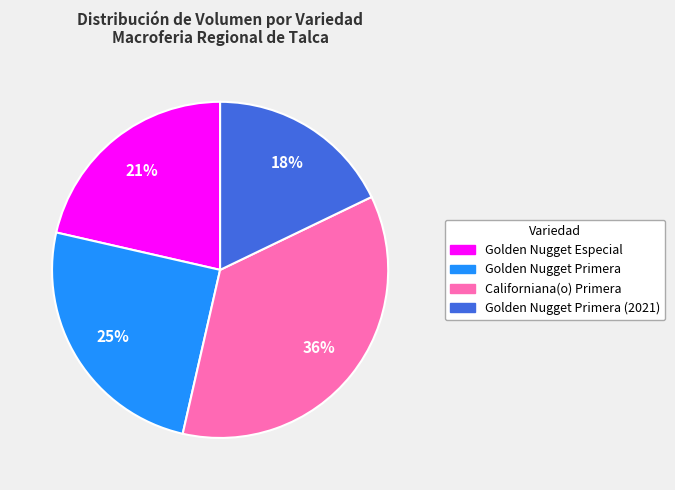

How many segments does this pie chart have?

4